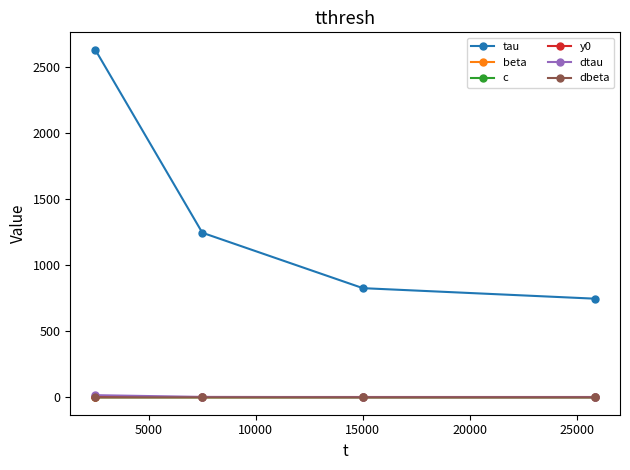

What is the sum of all y0 values?

4.0